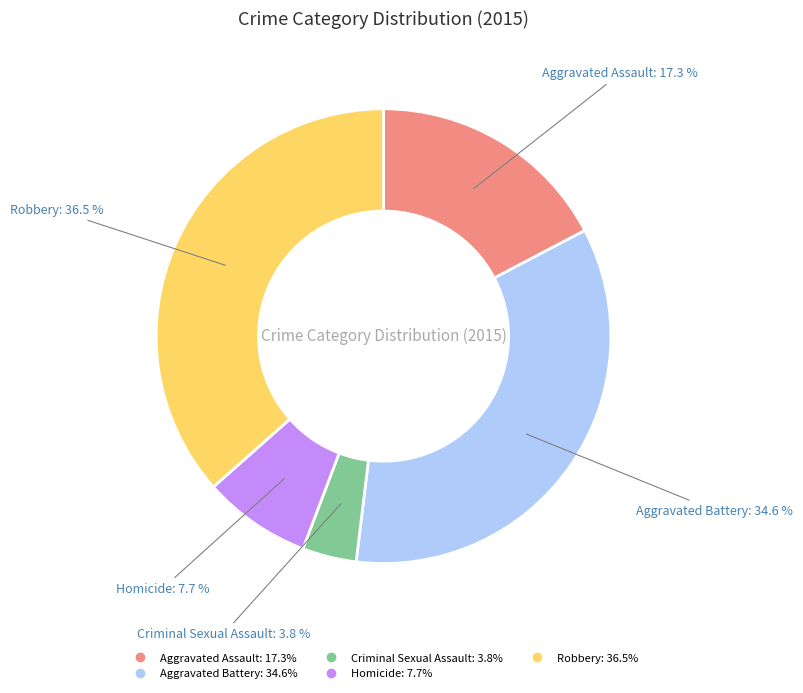

Combined, what portion of the pie is Homicide and Aggravated Assault?

25.0%